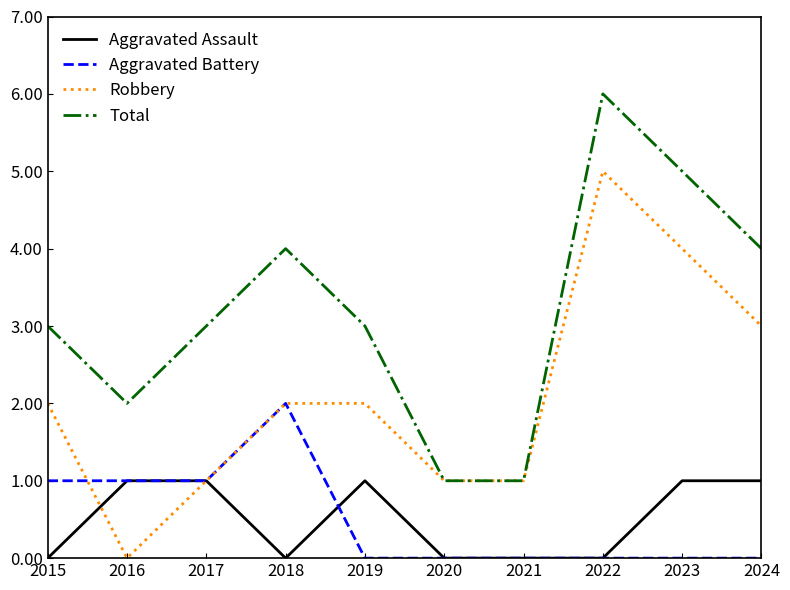

What is the greatest value displayed?

6